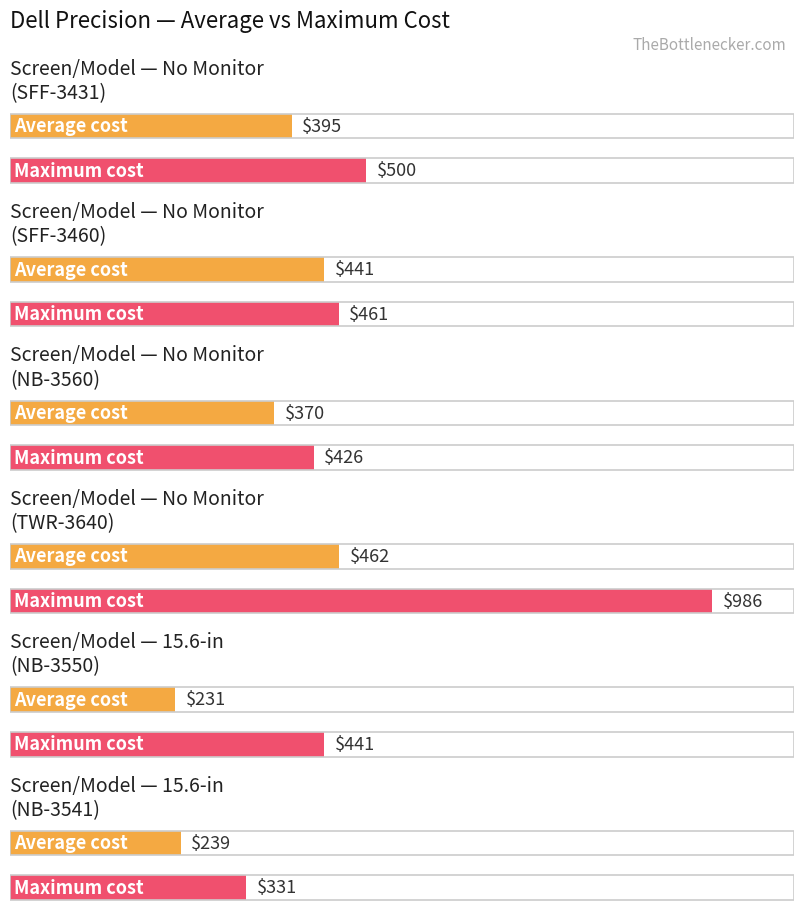

Is it true that Max Cost equals 331 at 15.6-in?

True